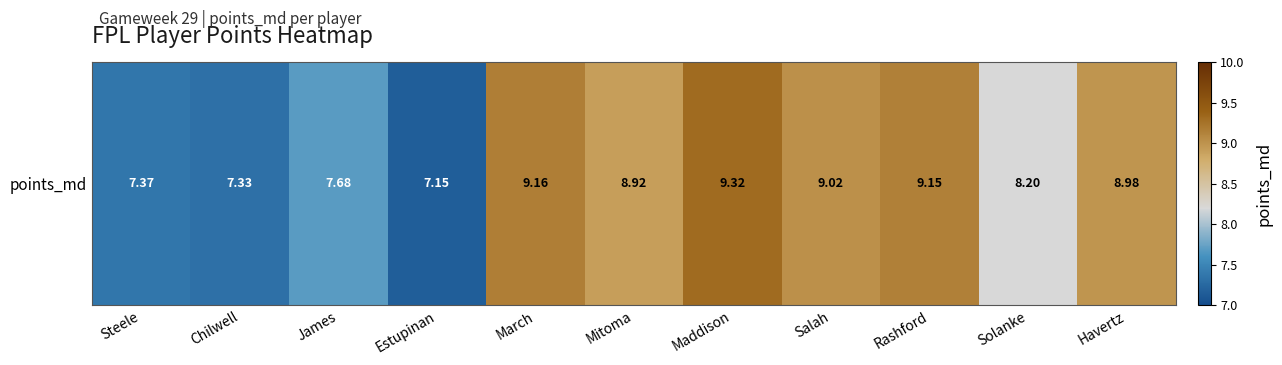

What is the minimum value shown in the chart?

7.2